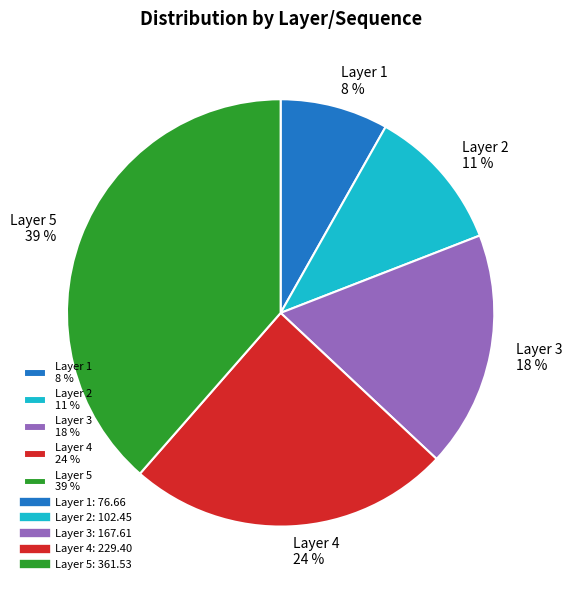

How many segments does this pie chart have?

5